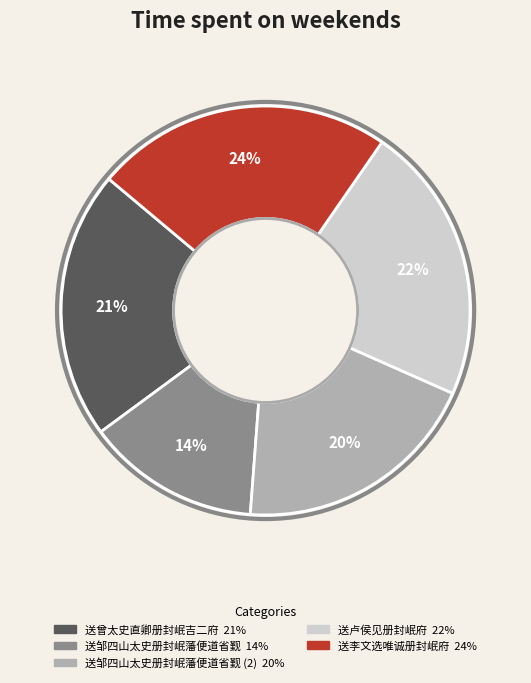

To the nearest percent, what is the average slice percentage?

20%